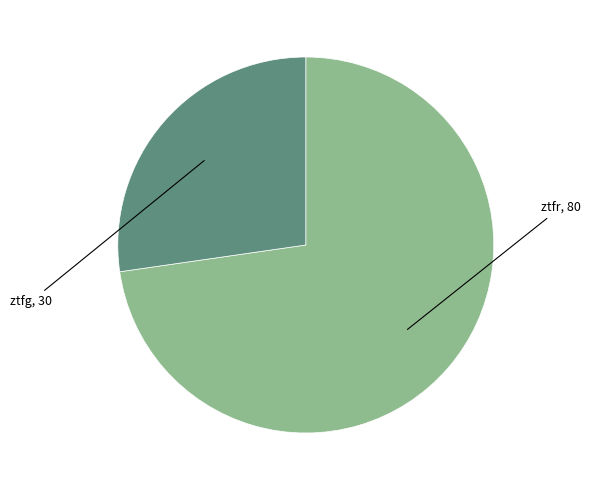

The ztfr slice represents 73% of the pie. True or false?

True